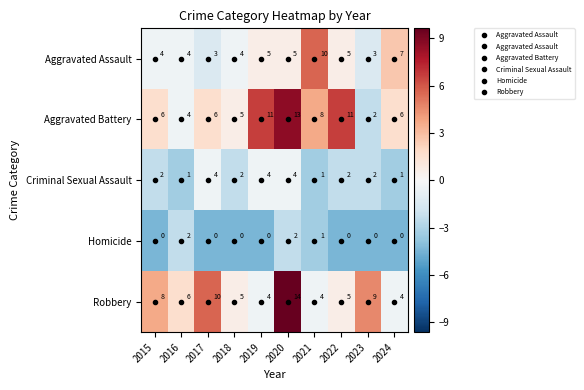

The value of Aggravated Assault at 2015 is 4. True or false?

True